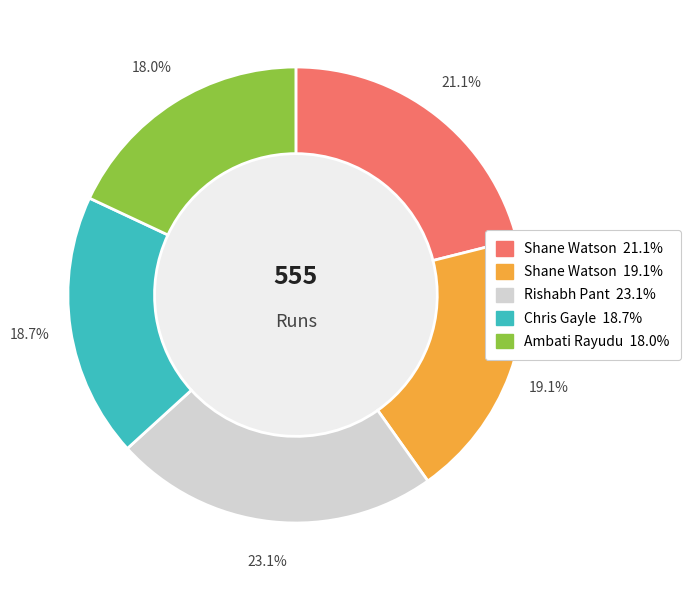

Is there a majority slice in this chart?

No